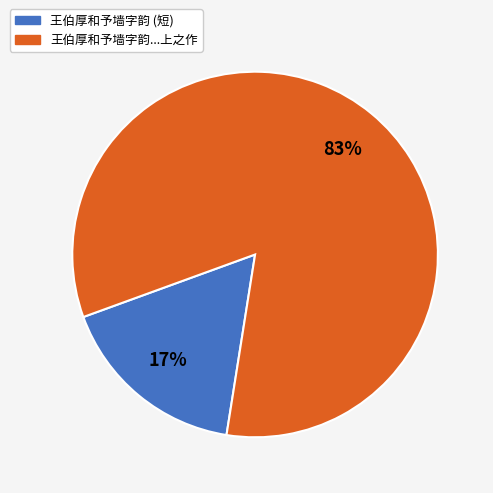

To the nearest percent, what is the difference between the largest and smallest slice percentages?

66%